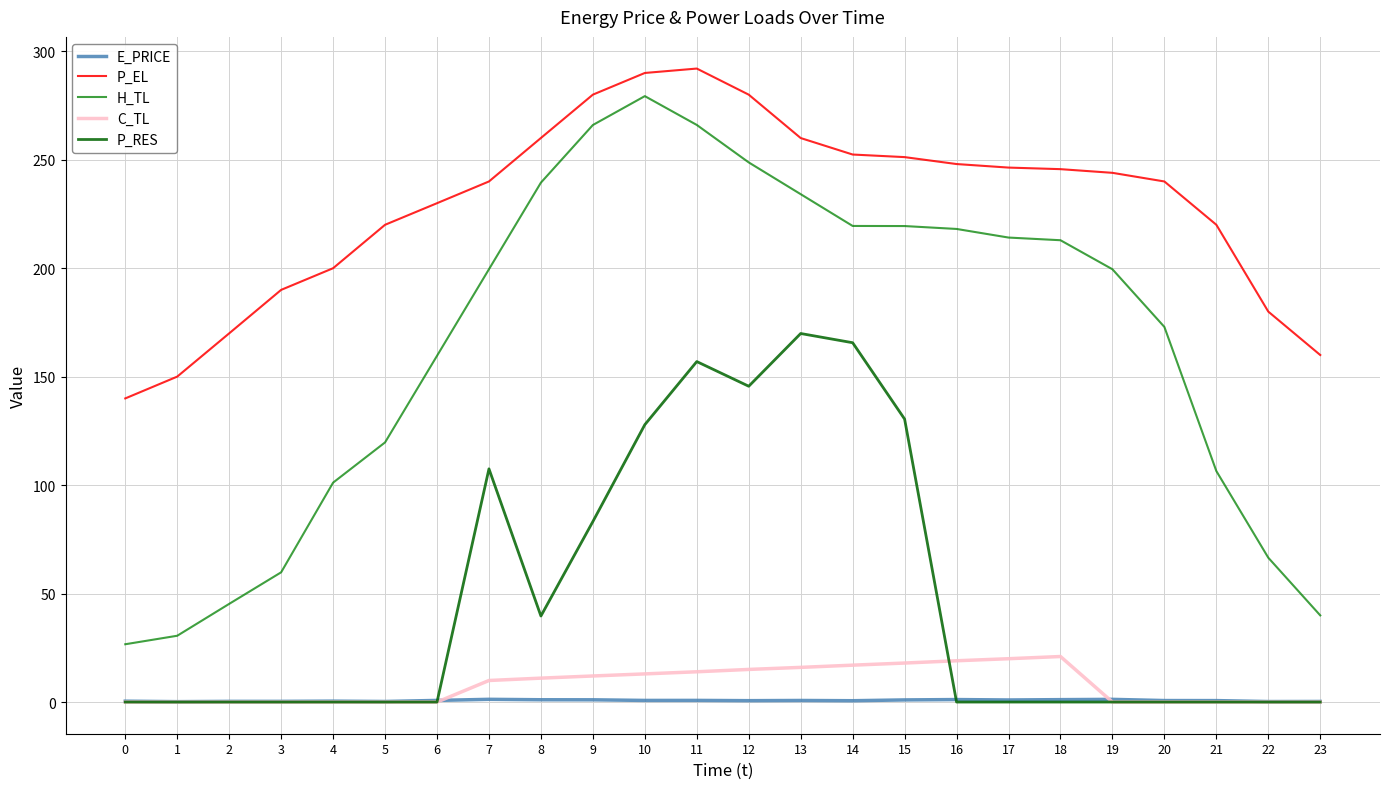

The value of E_PRICE at 15 is 1.0. True or false?

True